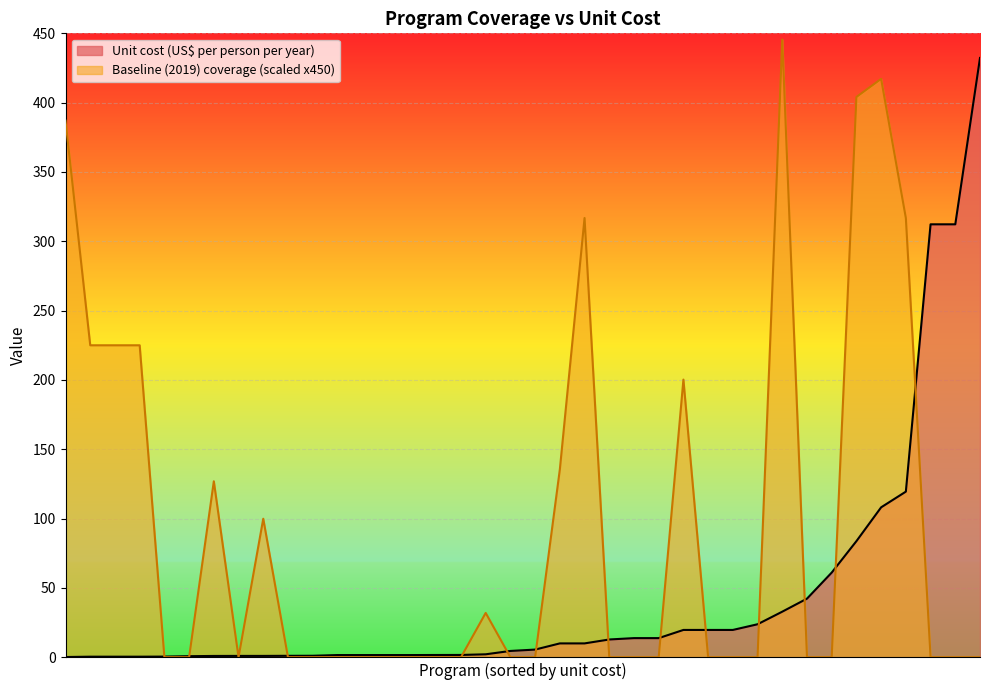

What is the greatest value displayed?

445.5